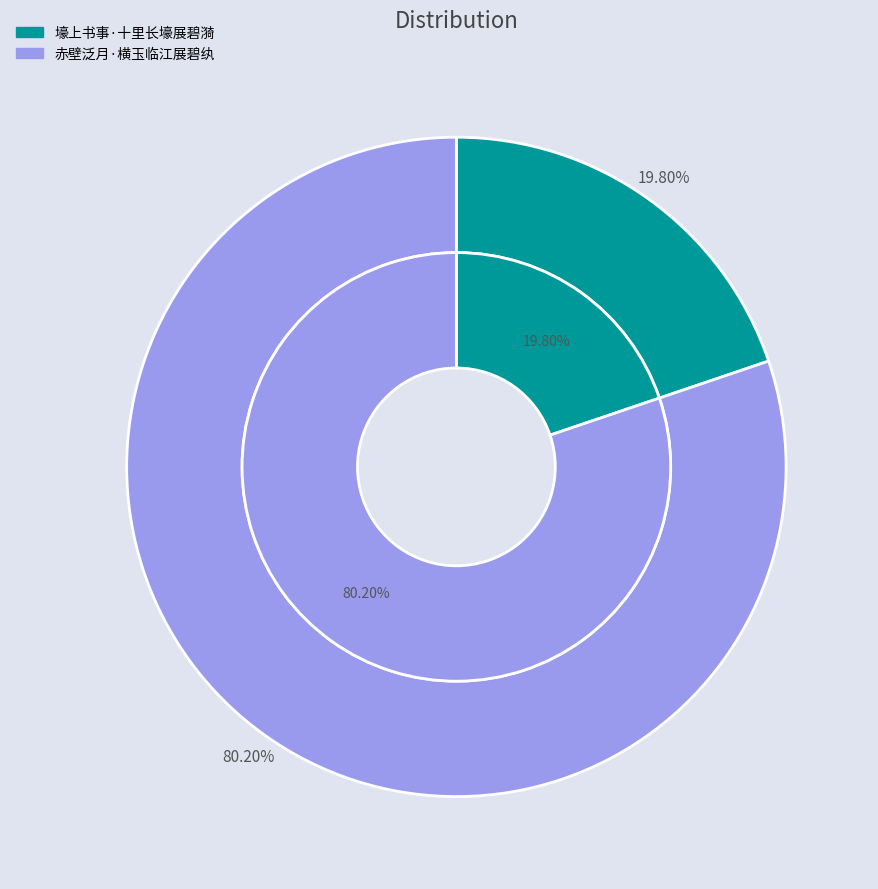

Count the number of slices in the pie.

2